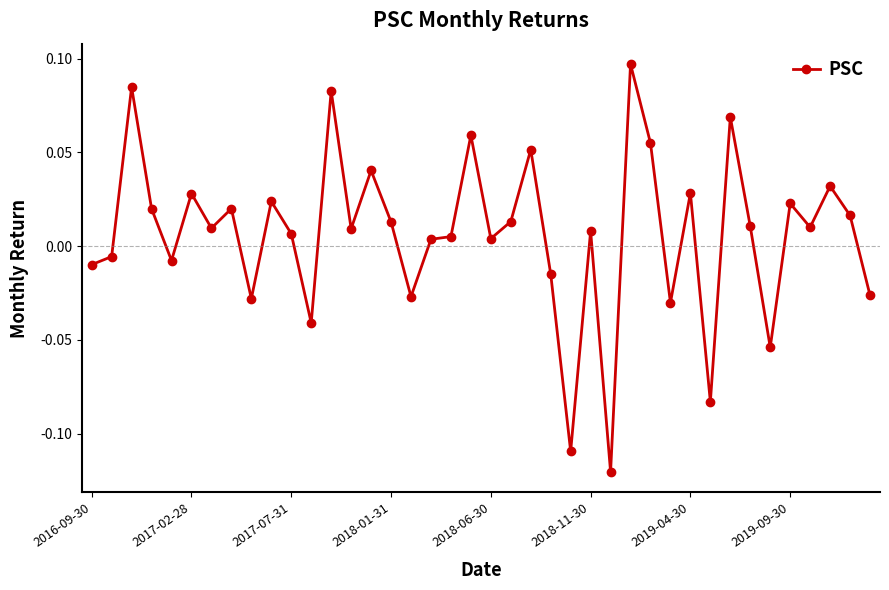

True or false: there are more than 0 points higher than both neighbors.

True